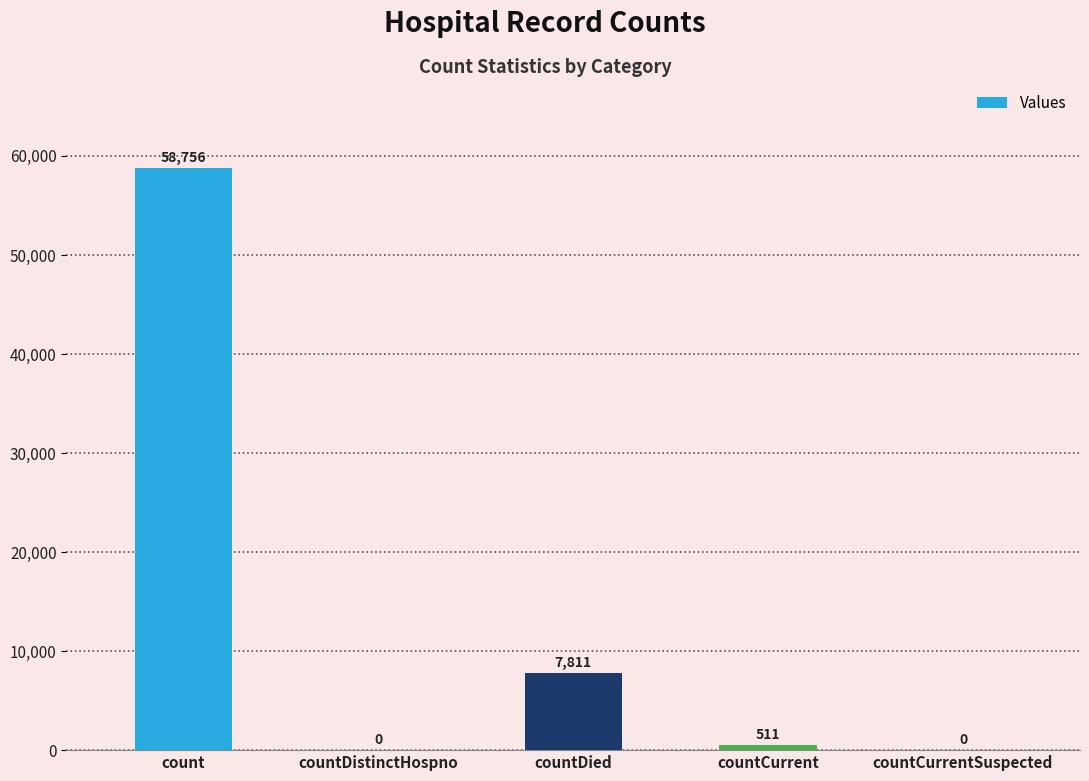

What is the sum of the values at count and countCurrent?

59267